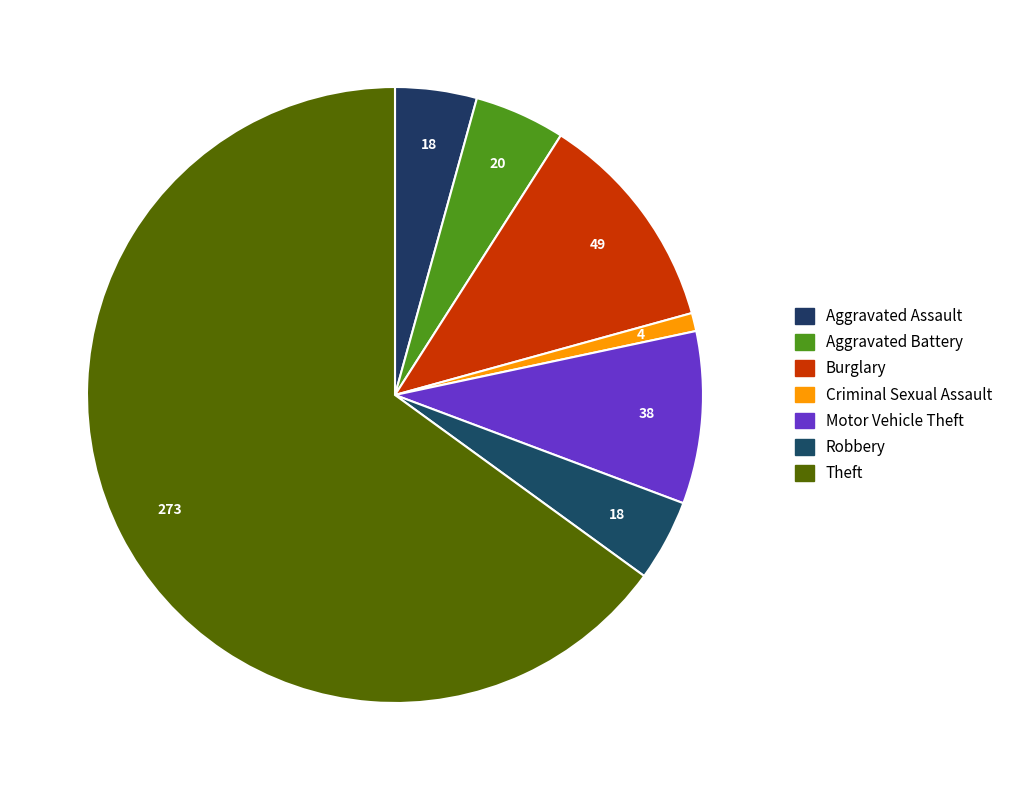

Which category accounts for the majority?

Theft